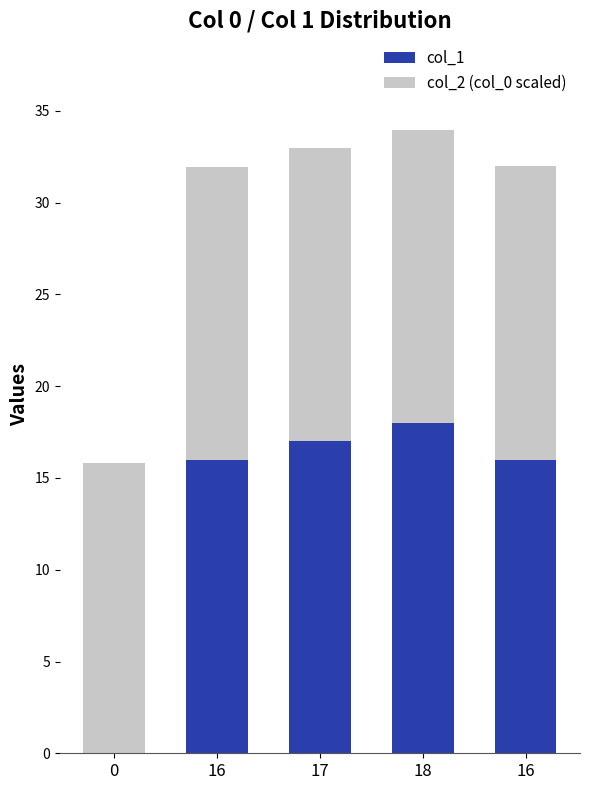

How many data points does each series have?

5